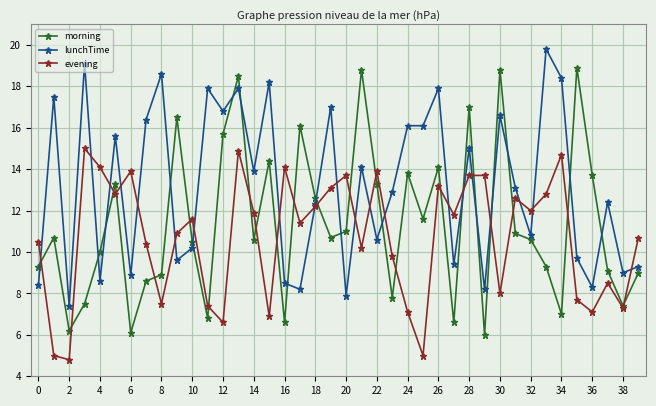

List the series in order of their overall mean, highest first.

lunchTime, morning, evening